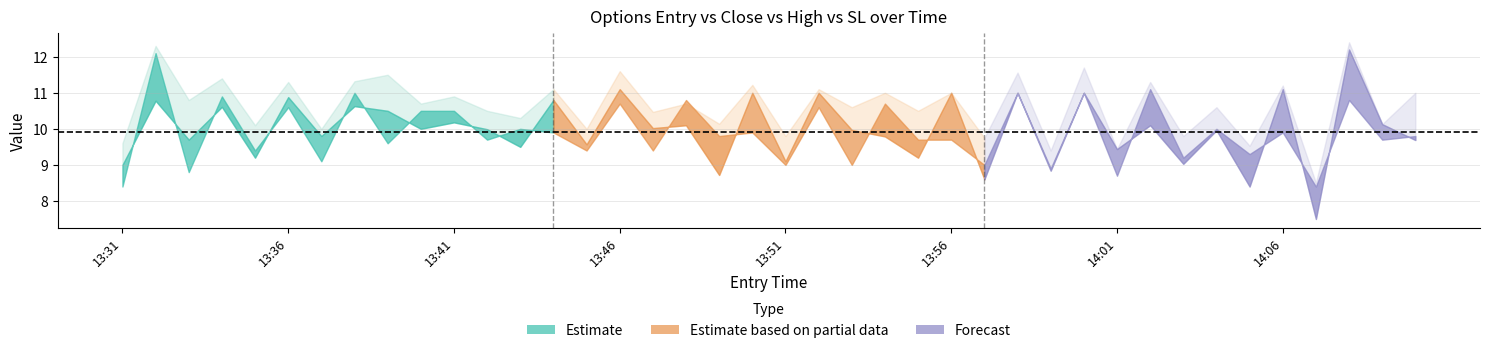

Is the value of sl at 14:06 greater than the value of entry_bid at 14:05?

Yes